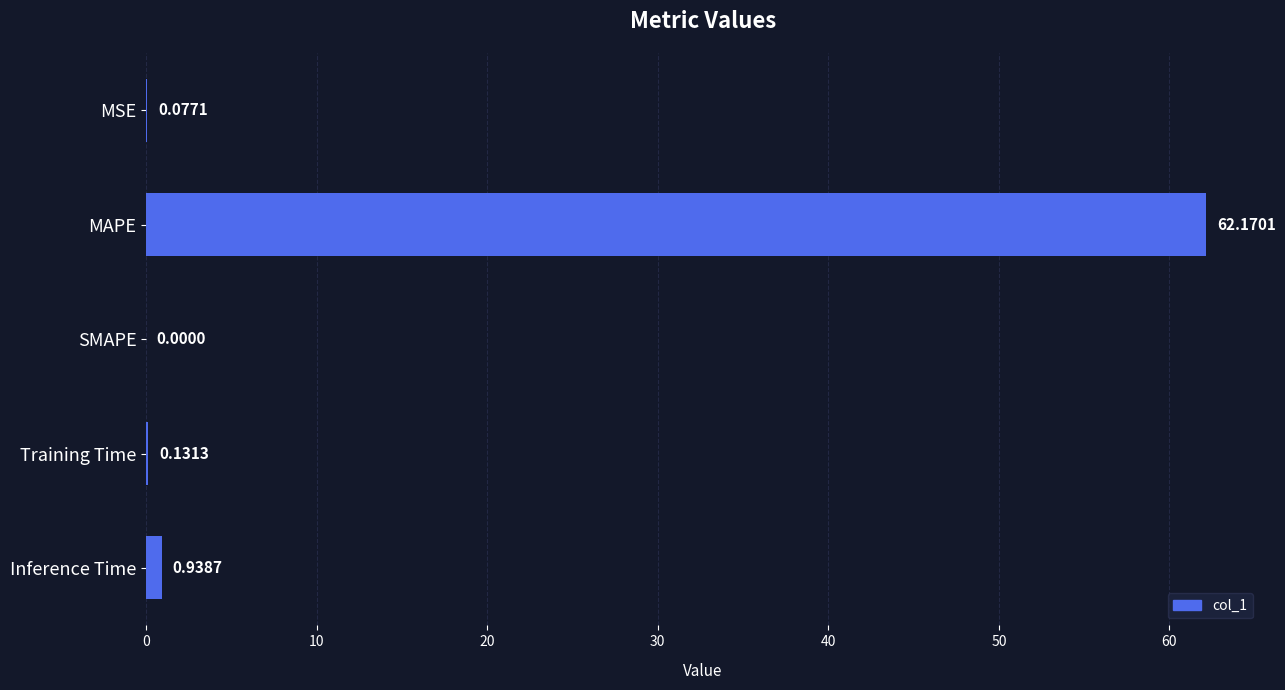

What is the sum of the values at Inference Time and Training Time?

1.1